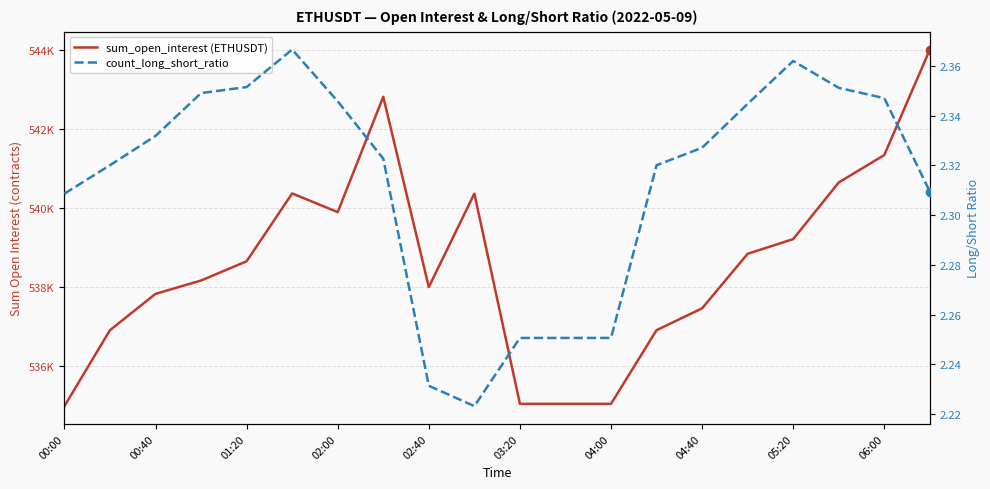

How many categories are shown in the chart?

20